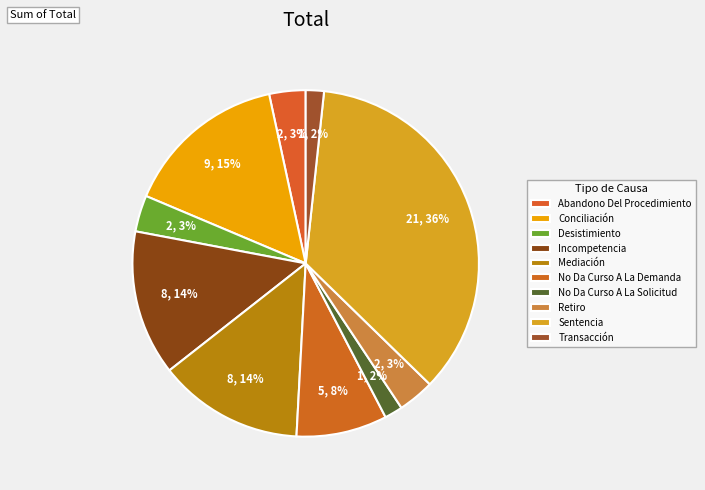

How many segments does this pie chart have?

10